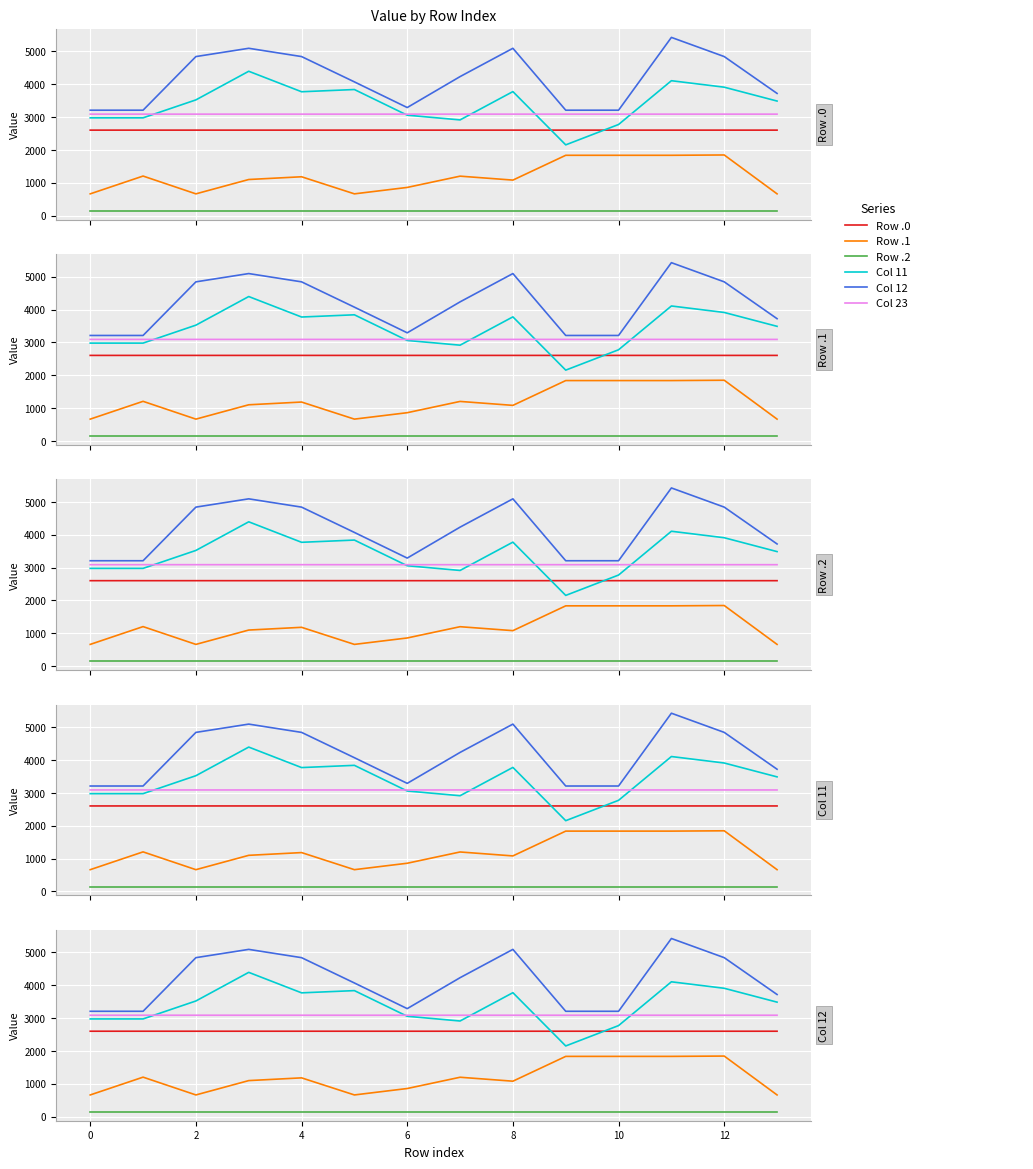

The Row .2 series shows 240.6 at 12. True or false?

False